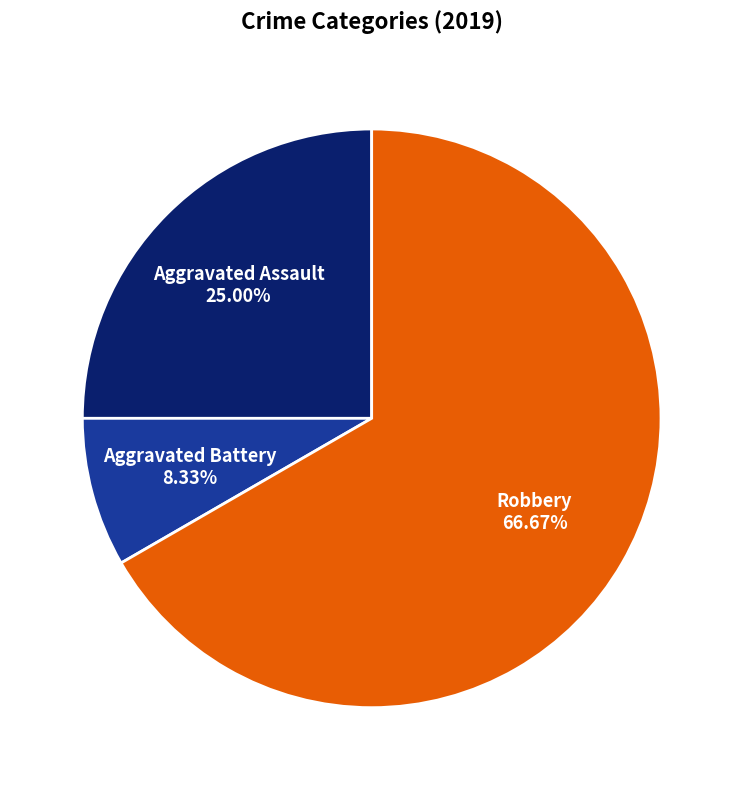

To the nearest percent, what portion does Robbery represent?

67%